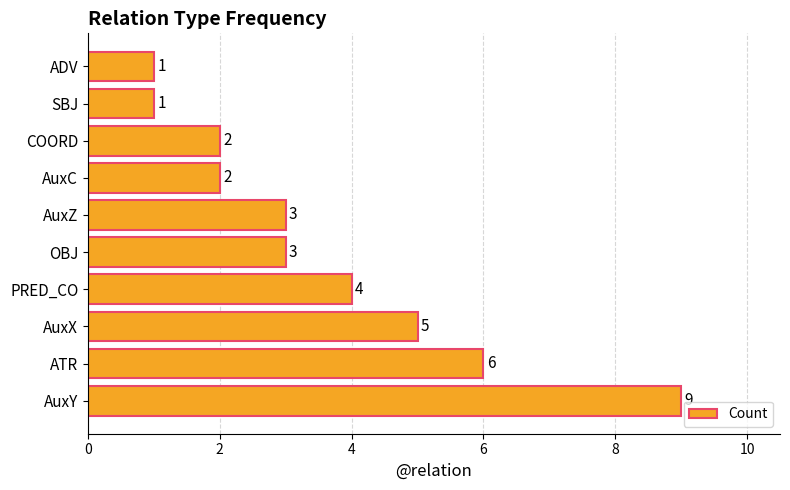

What is the difference between the maximum and minimum values?

8